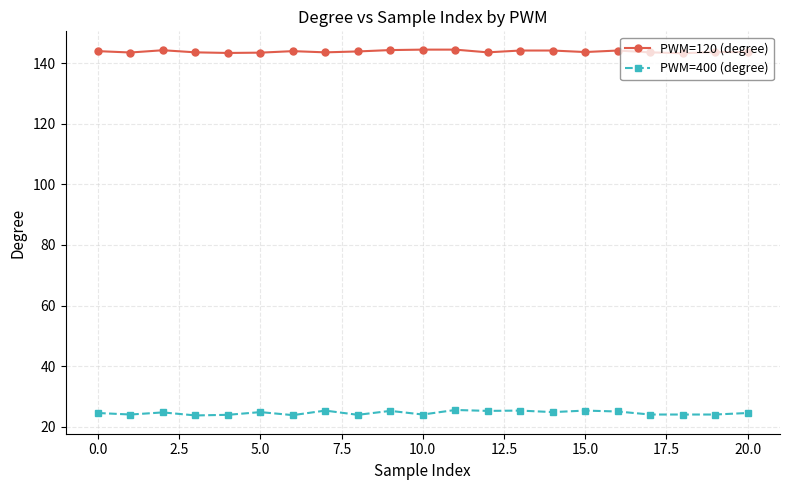

True or false: PWM=400 (degree) and PWM=120 (degree) cross at least once.

False